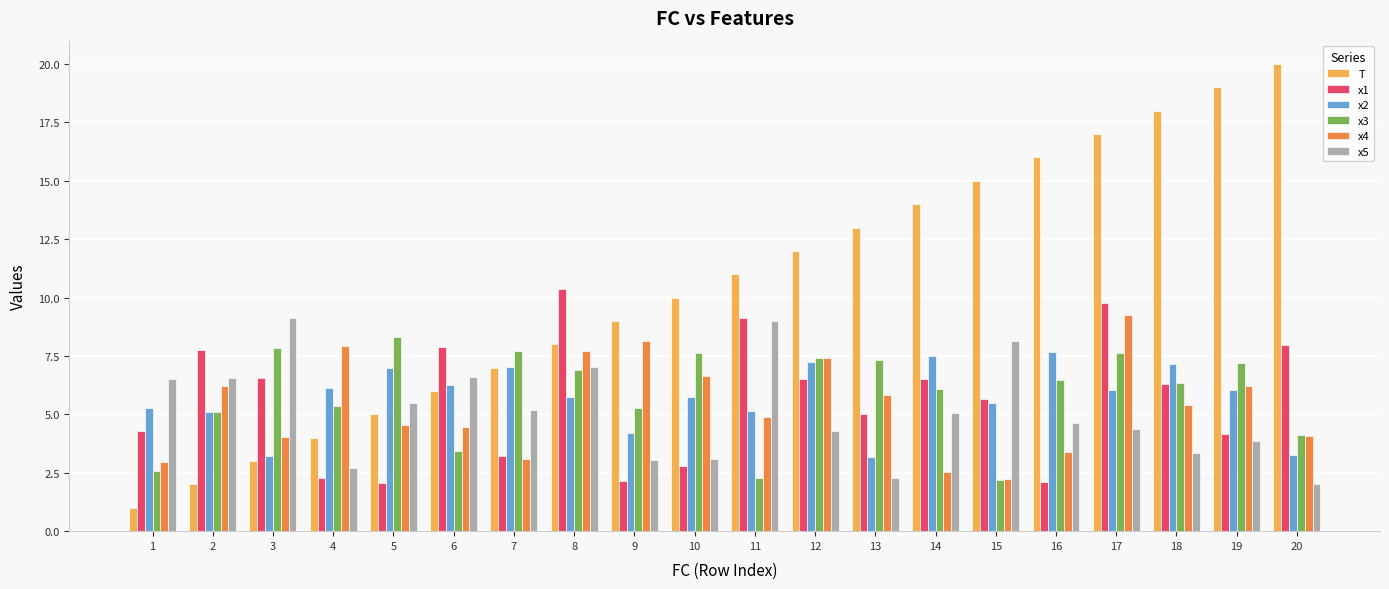

What are all the series names shown in the legend?

T, x1, x2, x3, x4, x5